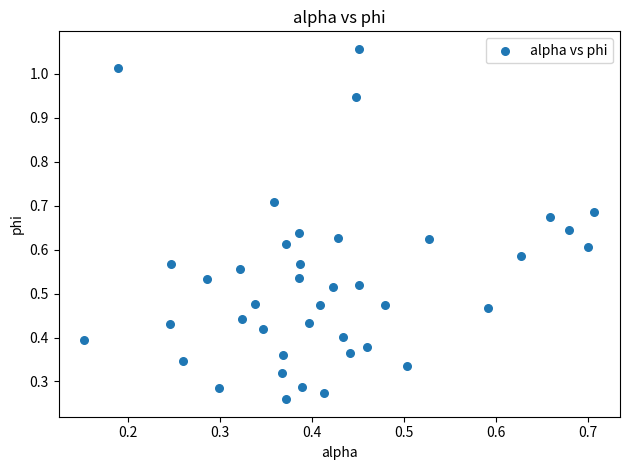

What is the range of Y values (max minus min)?

0.8